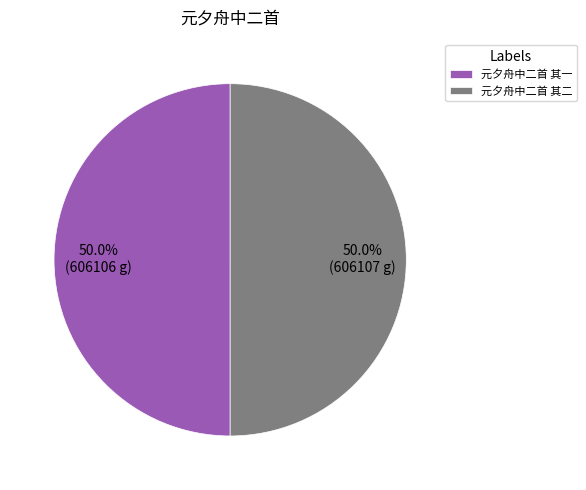

To the nearest percent, what portion does 元夕舟中二首 其二 represent?

50%